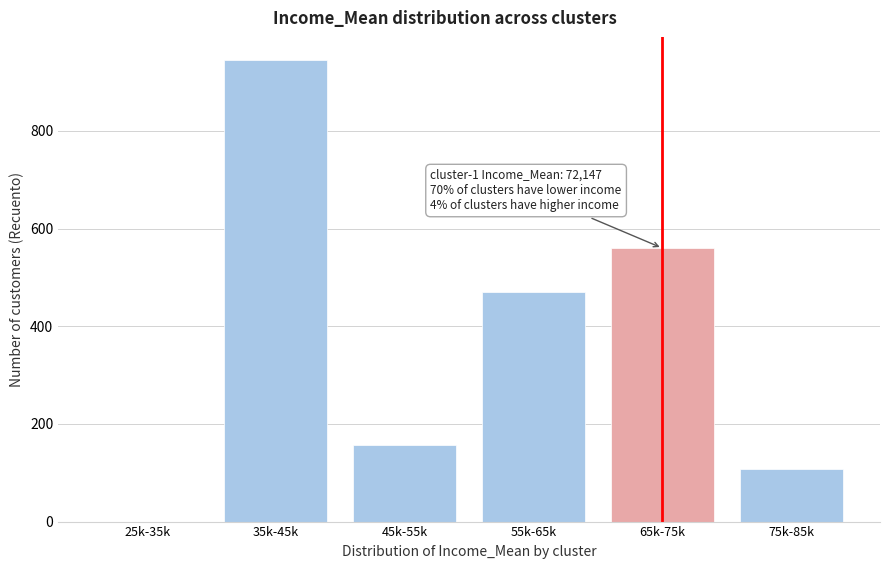

Reading left to right, transcribe all the data shown in this chart.

25k-35k=0	35k-45k=945	45k-55k=157	55k-65k=470	65k-75k=560	75k-85k=108